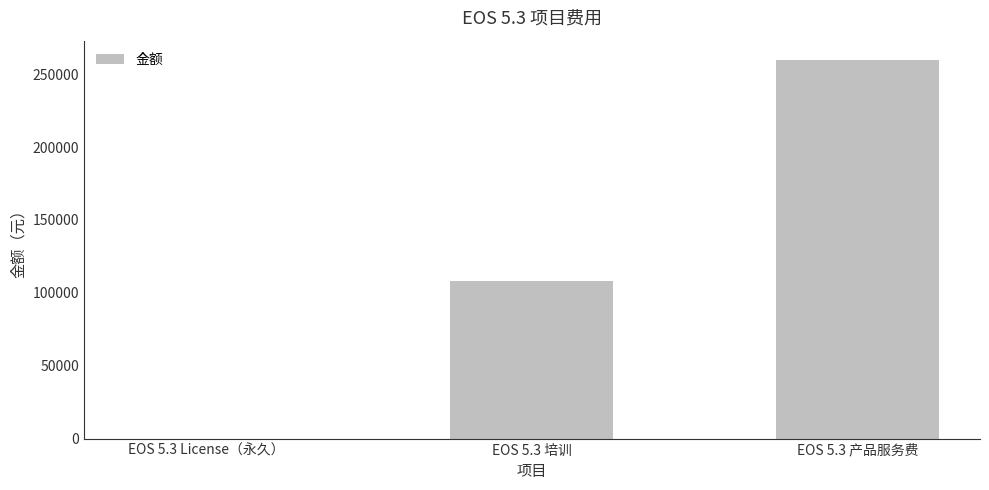

Which label corresponds to the largest value in the chart?

EOS 5.3 产品服务费